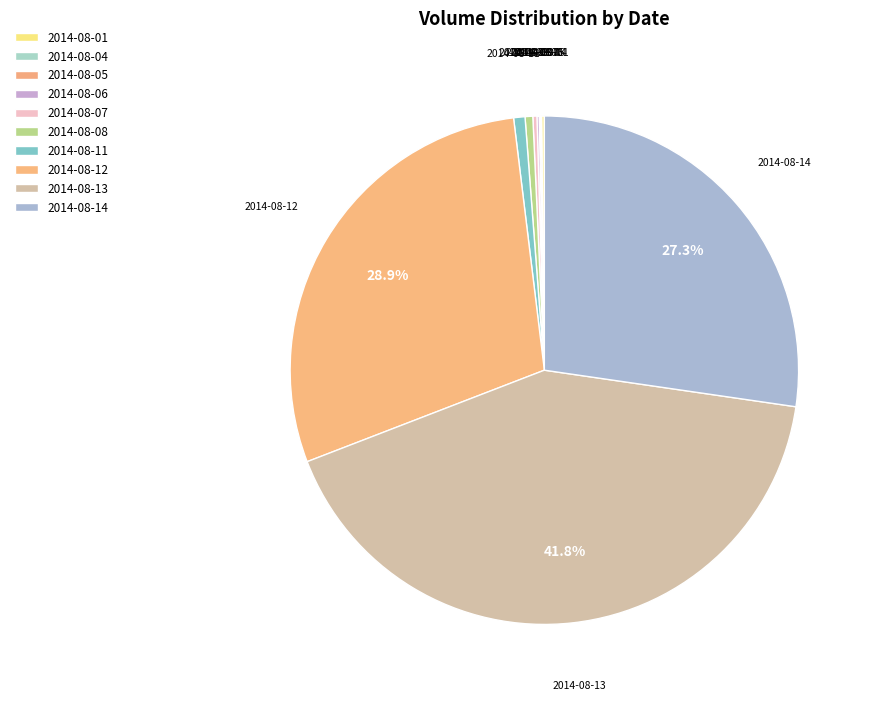

Which category has the smallest portion of the pie?

2014-08-05